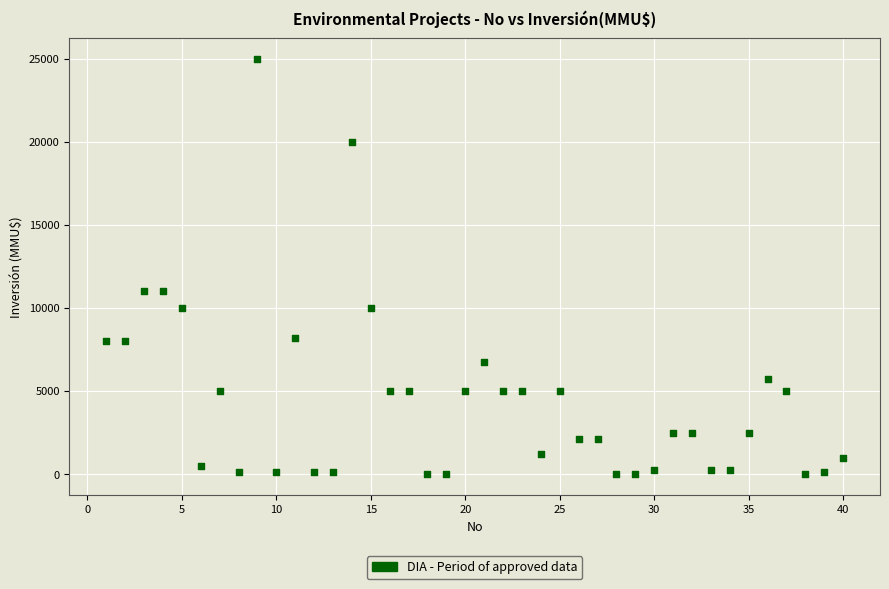

What is the range of X values (max minus min)?

39